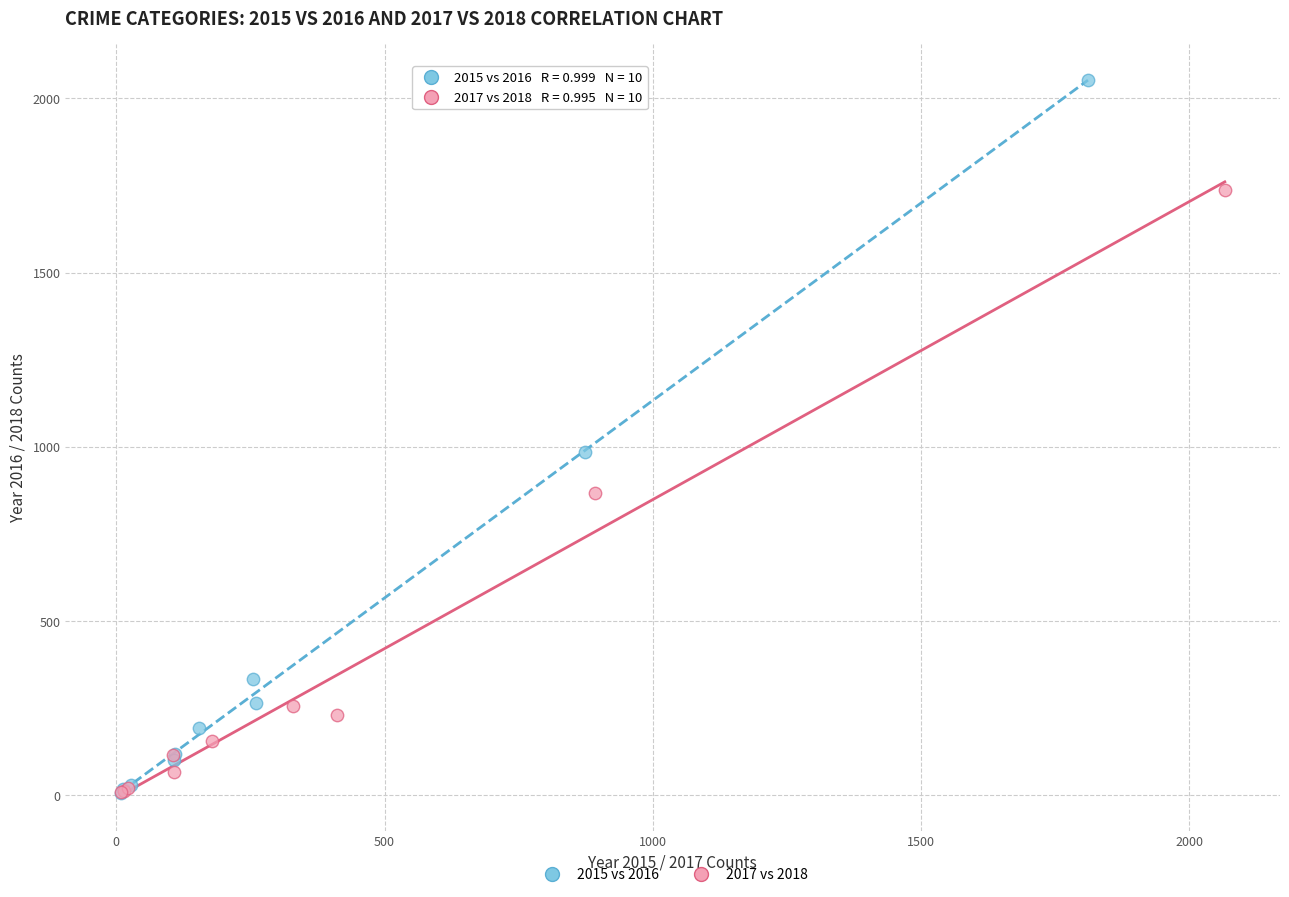

Which series has the widest spread of Y values?

2015 vs 2016